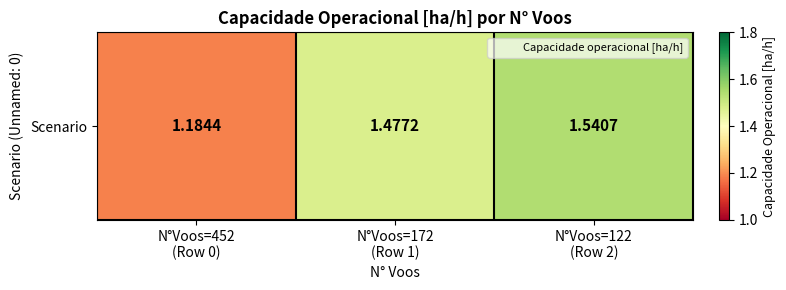

What is the difference between the values at N°Voos=122
(Row 2) and N°Voos=172
(Row 1)?

0.1